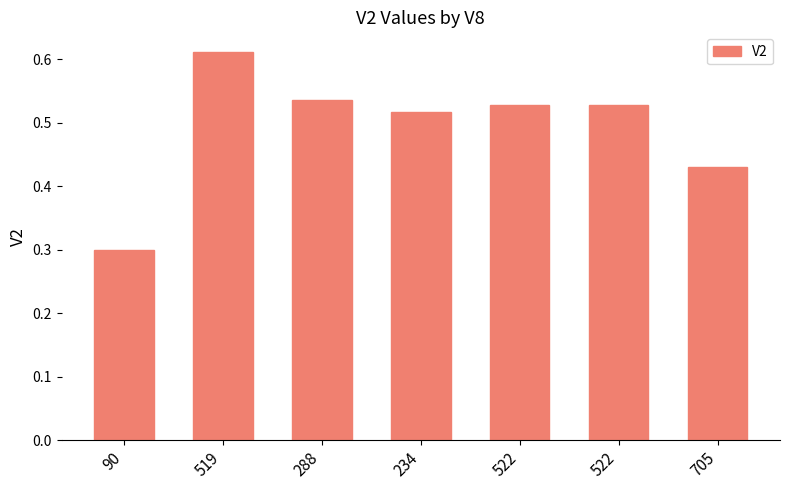

Between 705 and 522, which is larger?

522